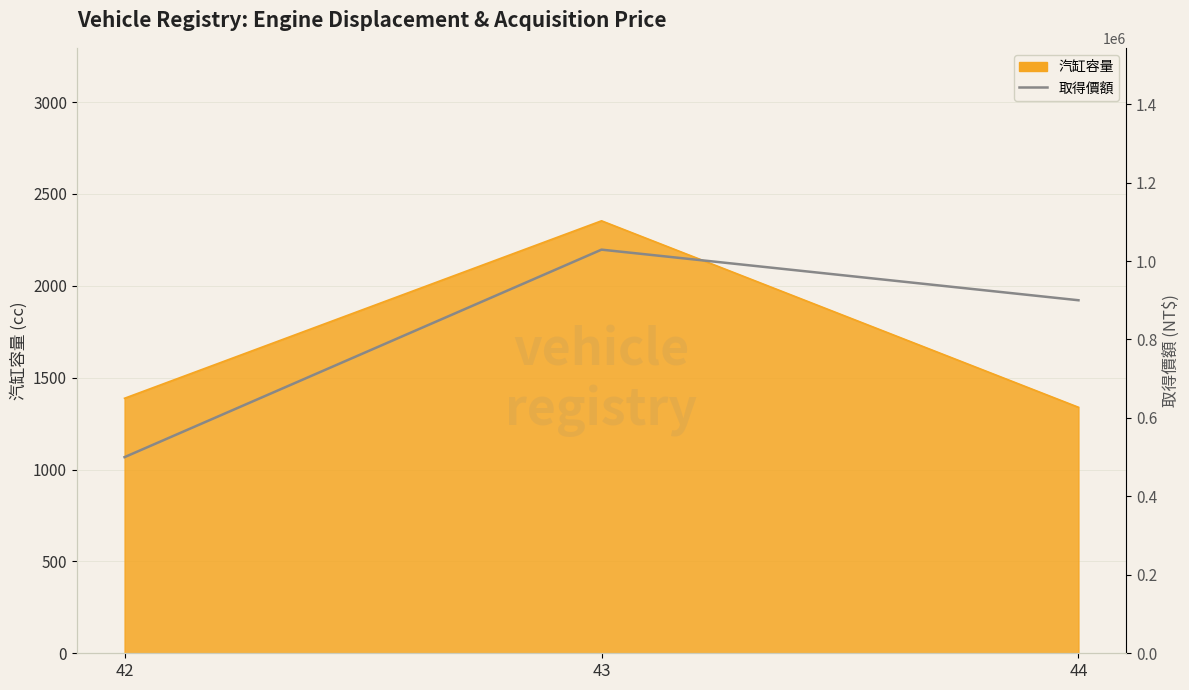

What is the approximate value at 42?

500000